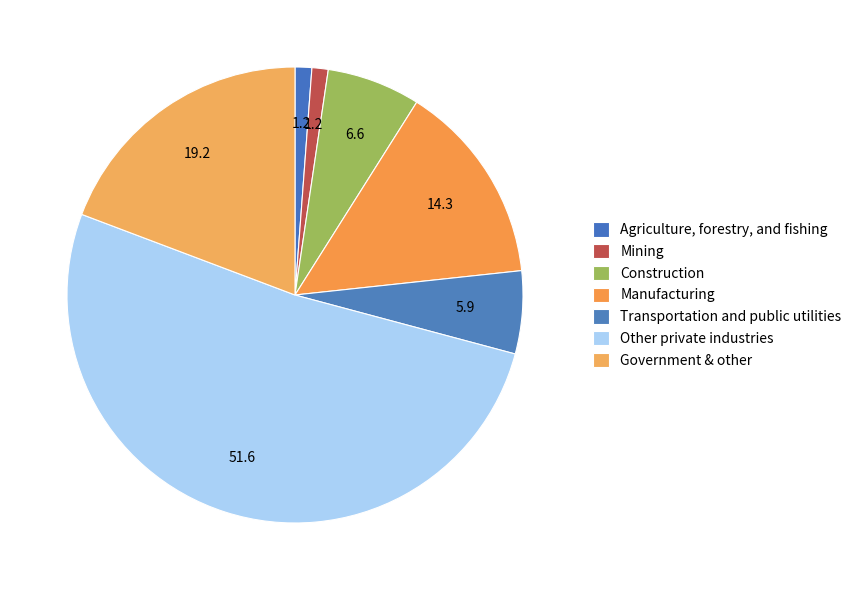

How many segments does this pie chart have?

7